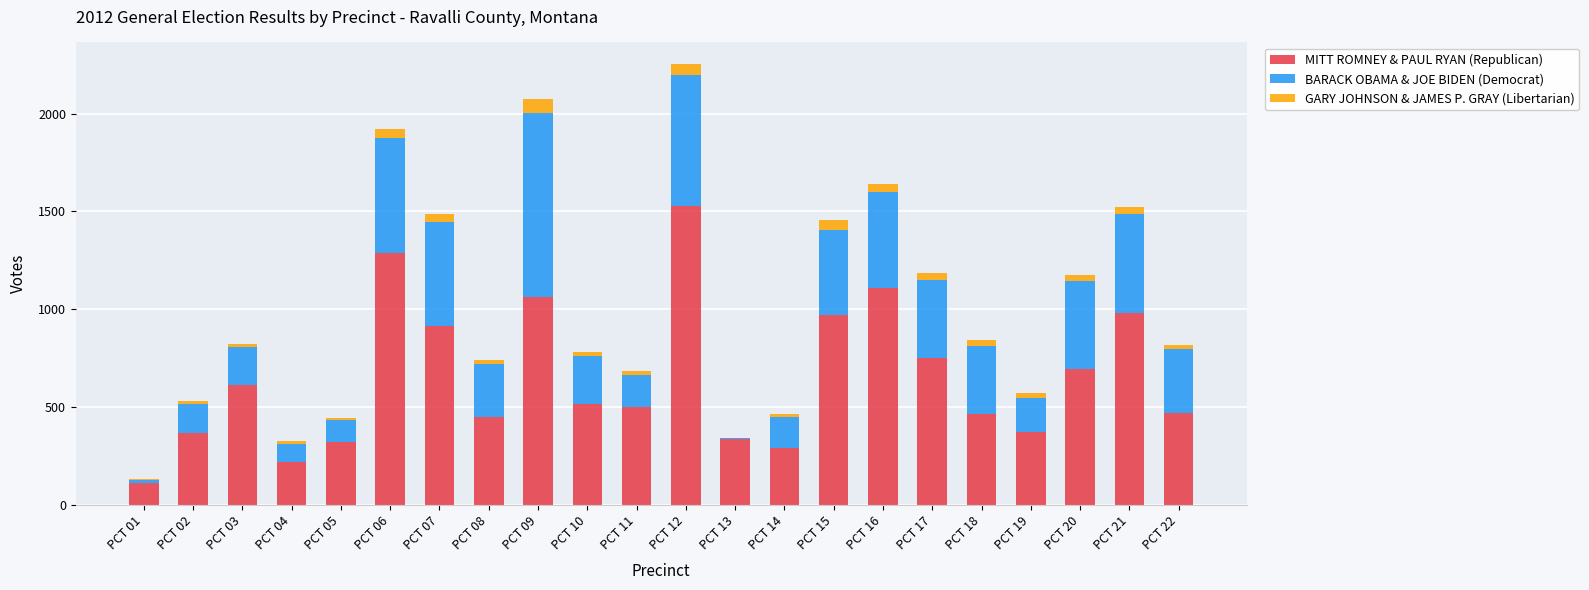

What is the highest value of the MITT ROMNEY & PAUL RYAN (Republican) series?

1526